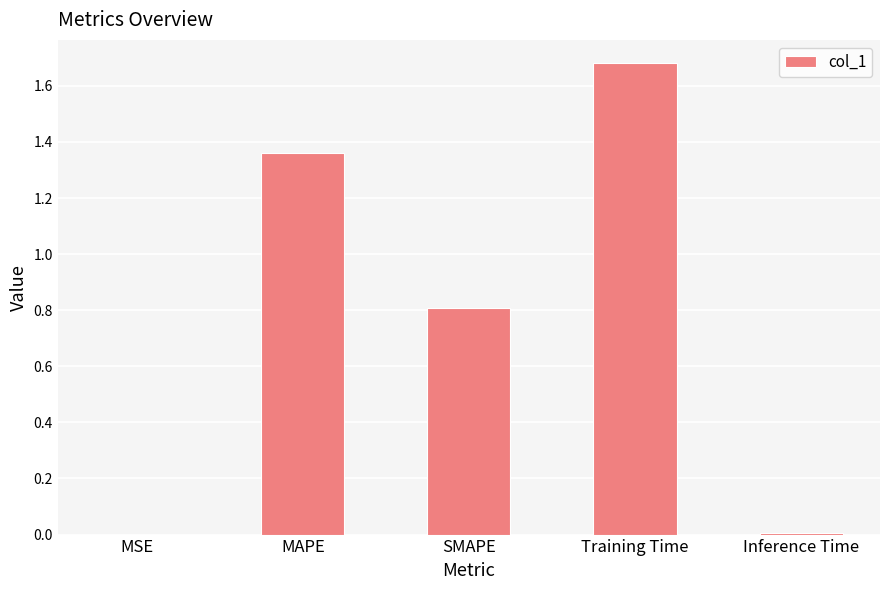

Count the number of data series in this chart.

1